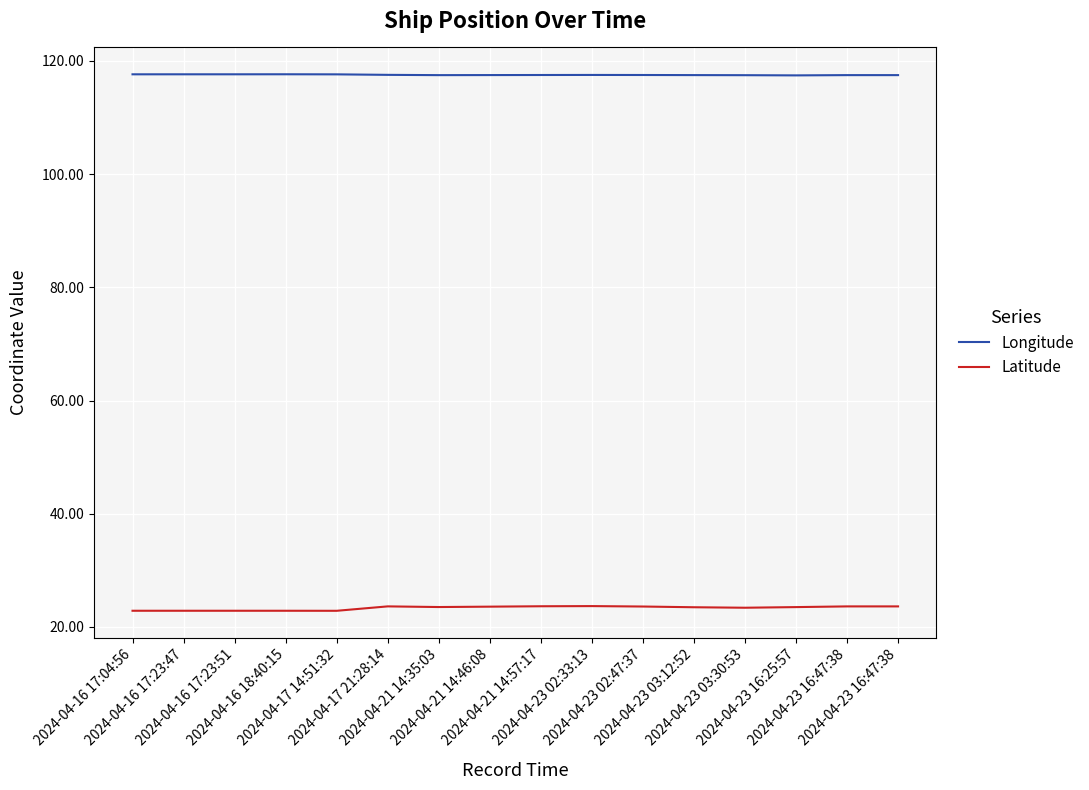

Does the chart have visible grid lines?

Yes